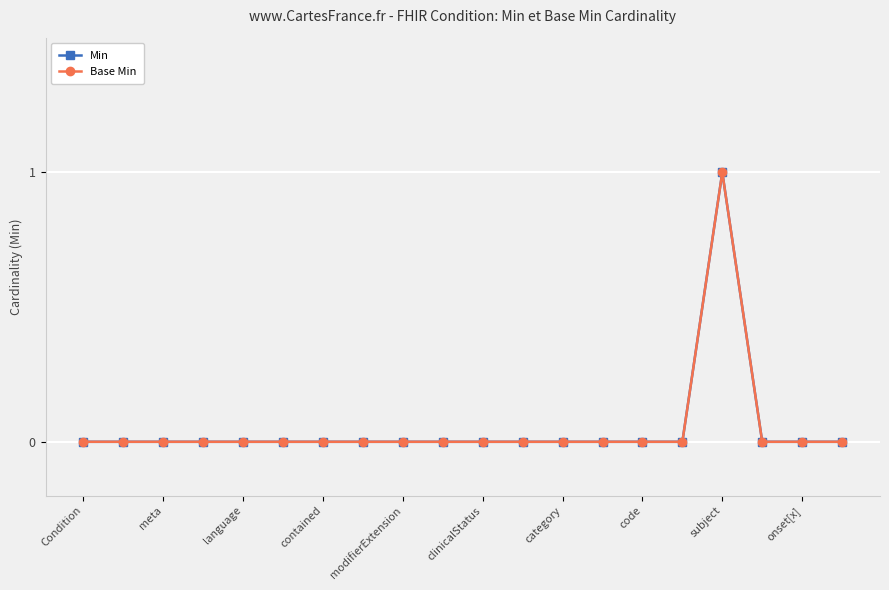

True or false: Min and Base Min cross at least once.

False